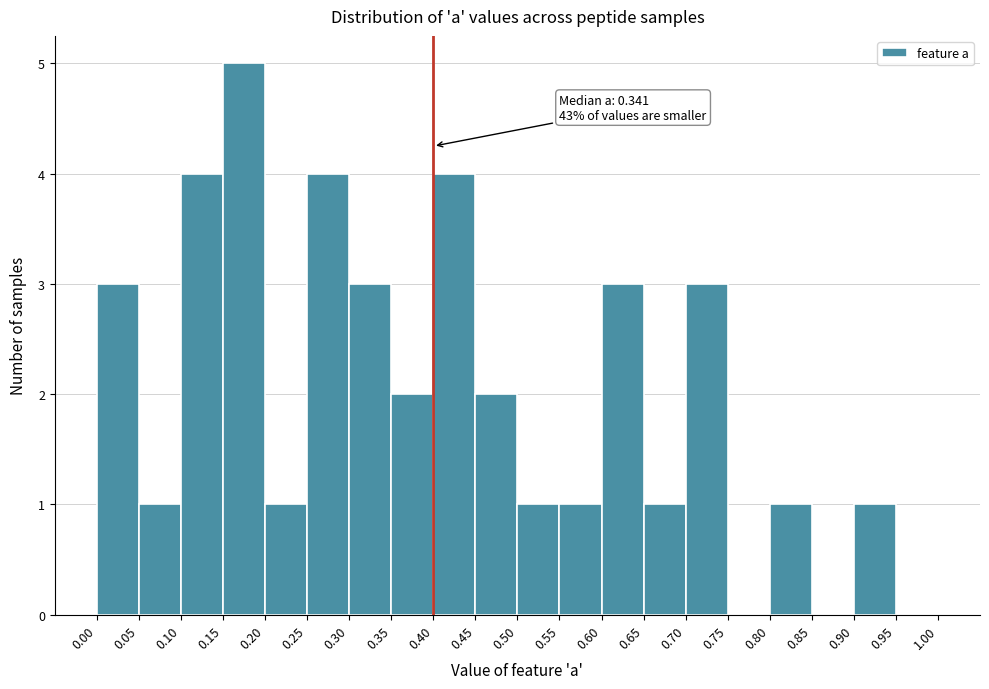

Over which range of the x-axis is the bar tallest?

0.15 to 0.20